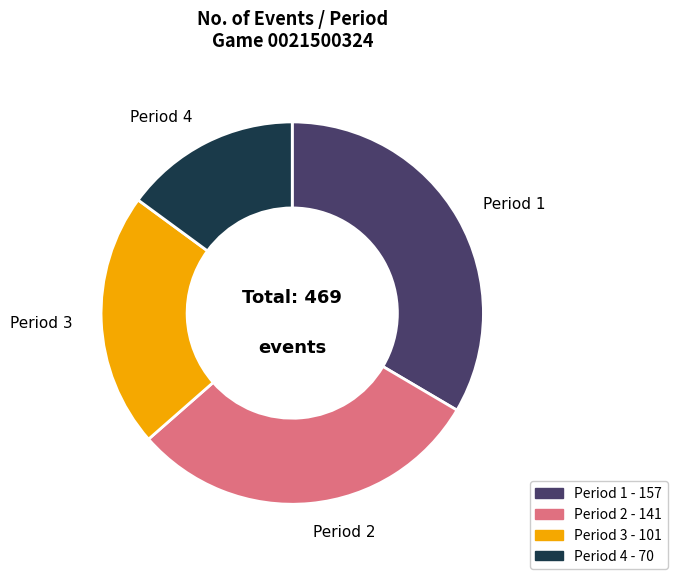

Is it true that Period 4 is 22% of the pie?

False